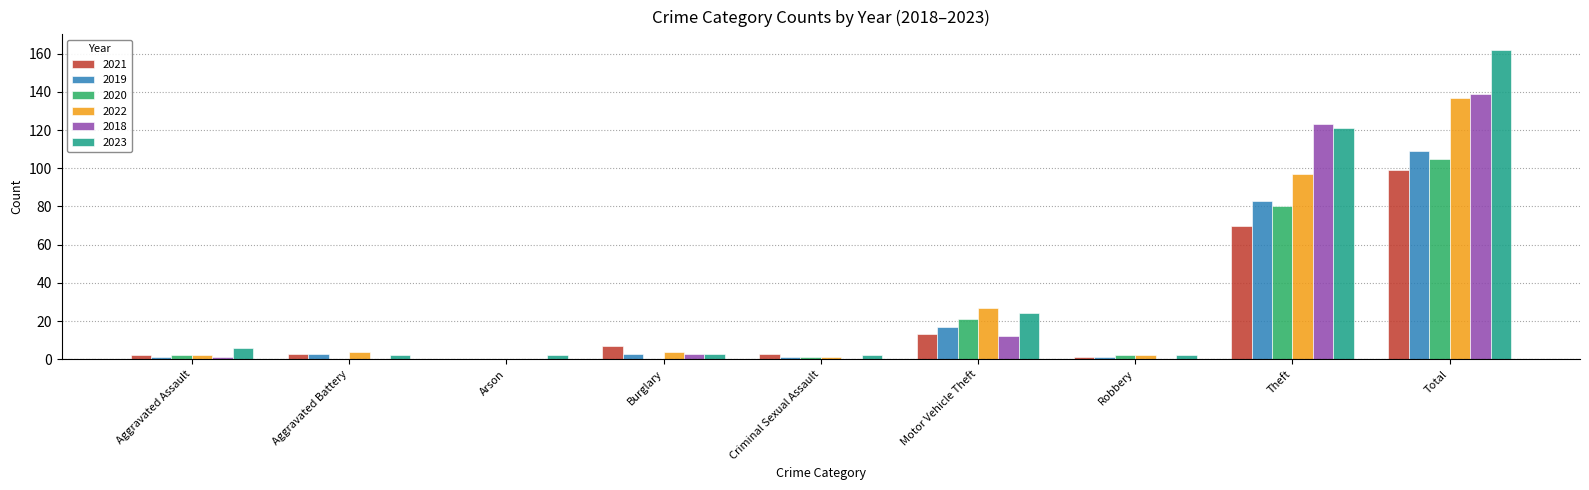

Reading left to right, list all the values displayed in this chart.

2021: 2	3	0	7	3	13	1	70	99
2019: 1	3	0	3	1	17	1	83	109
2020: 2	0	0	0	1	21	2	80	105
2022: 2	4	0	4	1	27	2	97	137
2018: 1	0	0	3	0	12	0	123	139
2023: 6	2	2	3	2	24	2	121	162